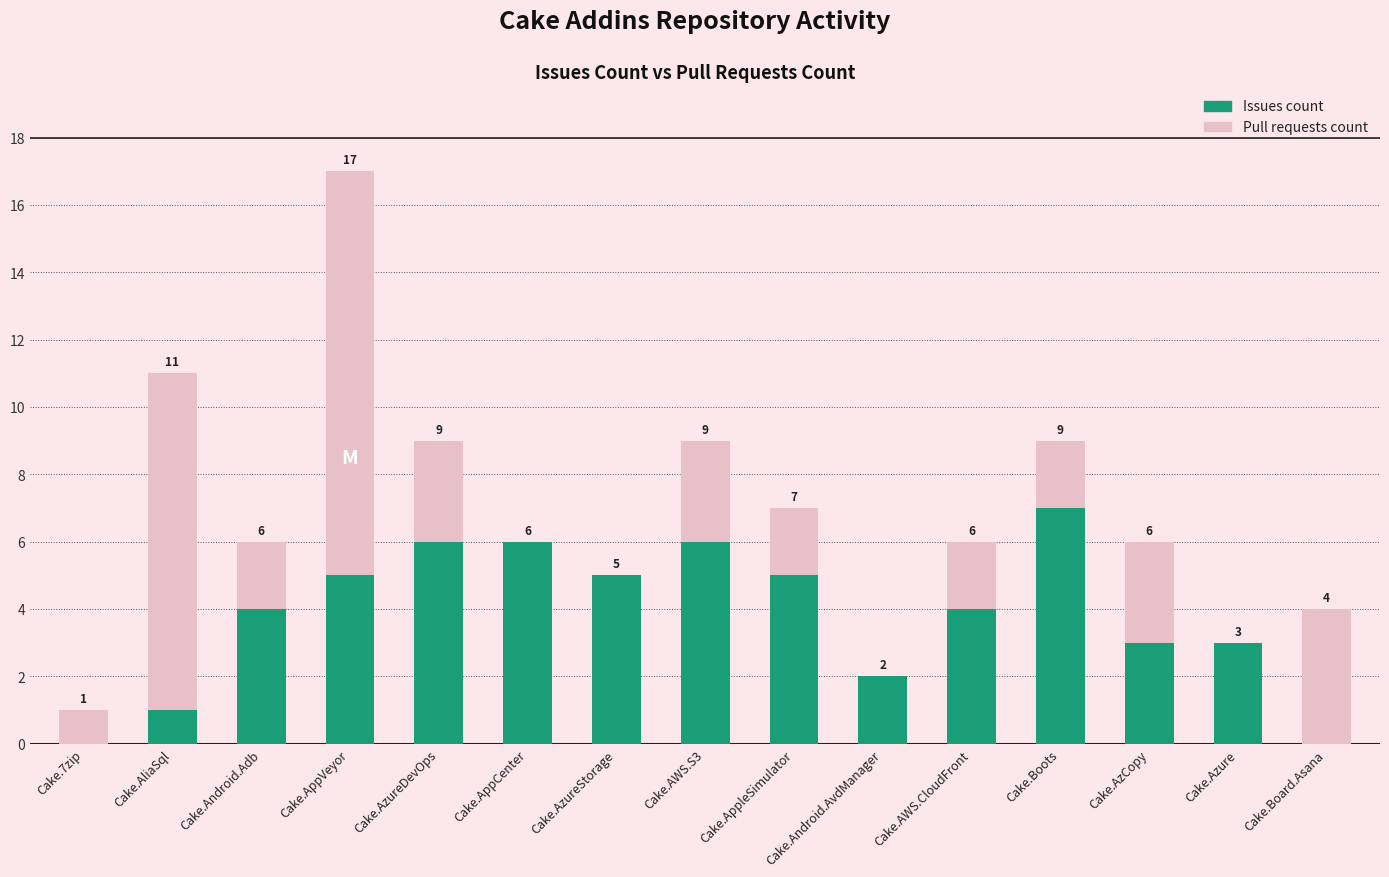

At which category is the sum across all series the highest?

Cake.AppVeyor